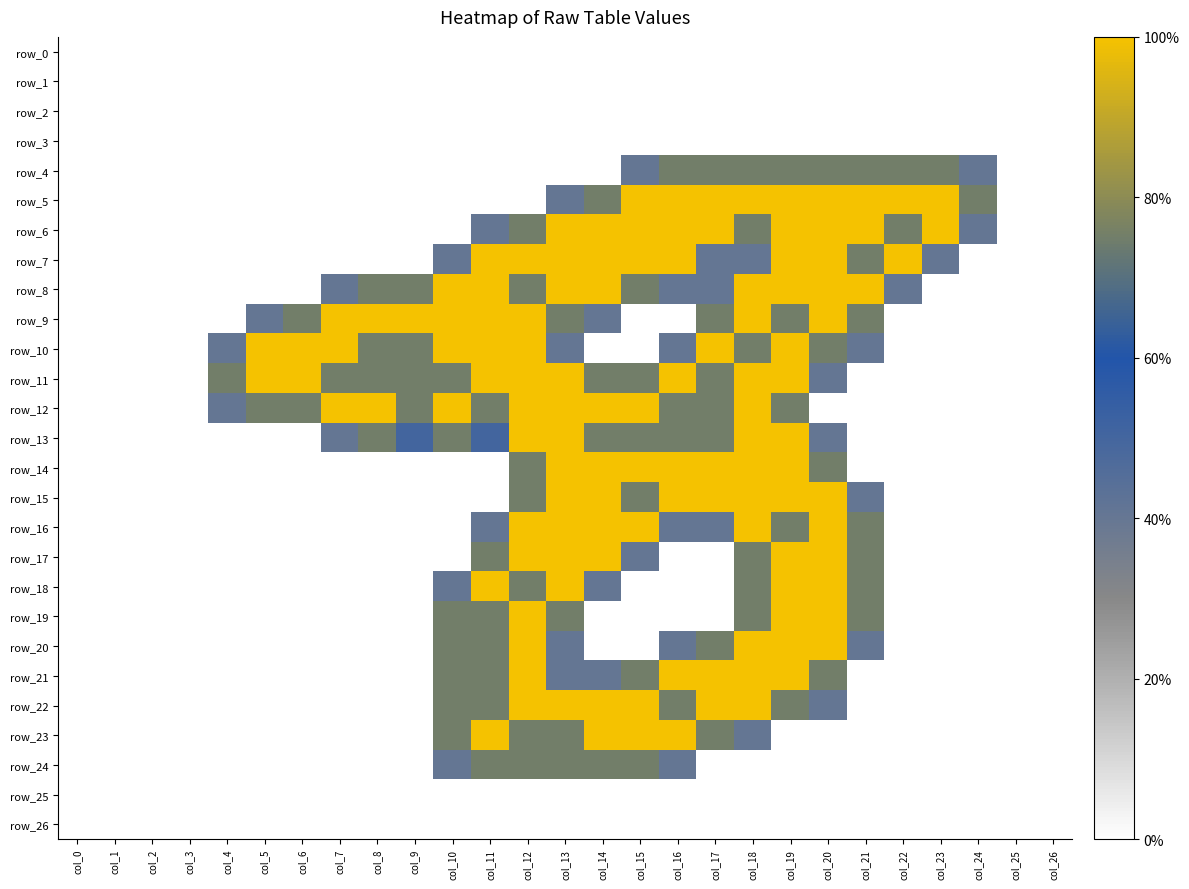

Reading right to left, transcribe all the data shown in this chart.

row_0: col_26=0.0	col_25=0.0	col_24=0.0	col_23=0.0	col_22=0.0	col_21=0.0	col_20=0.0	col_19=0.0	col_18=0.0	col_17=0.0	col_16=0.0	col_15=0.0	col_14=0.0	col_13=0.0	col_12=0.0	col_11=0.0	col_10=0.0	col_9=0.0	col_8=0.0	col_7=0.0	col_6=0.0	col_5=0.0	col_4=0.0	col_3=0.0	col_2=0.0	col_1=0.0	col_0=0.0
row_1: col_26=0.0	col_25=0.0	col_24=0.0	col_23=0.0	col_22=0.0	col_21=0.0	col_20=0.0	col_19=0.0	col_18=0.0	col_17=0.0	col_16=0.0	col_15=0.0	col_14=0.0	col_13=0.0	col_12=0.0	col_11=0.0	col_10=0.0	col_9=0.0	col_8=0.0	col_7=0.0	col_6=0.0	col_5=0.0	col_4=0.0	col_3=0.0	col_2=0.0	col_1=0.0	col_0=0.0
row_2: col_26=0.0	col_25=0.0	col_24=0.0	col_23=0.0	col_22=0.0	col_21=0.0	col_20=0.0	col_19=0.0	col_18=0.0	col_17=0.0	col_16=0.0	col_15=0.0	col_14=0.0	col_13=0.0	col_12=0.0	col_11=0.0	col_10=0.0	col_9=0.0	col_8=0.0	col_7=0.0	col_6=0.0	col_5=0.0	col_4=0.0	col_3=0.0	col_2=0.0	col_1=0.0	col_0=0.0
row_3: col_26=0.0	col_25=0.0	col_24=0.0	col_23=0.0	col_22=0.0	col_21=0.0	col_20=0.0	col_19=0.0	col_18=0.0	col_17=0.0	col_16=0.0	col_15=0.0	col_14=0.0	col_13=0.0	col_12=0.0	col_11=0.0	col_10=0.0	col_9=0.0	col_8=0.0	col_7=0.0	col_6=0.0	col_5=0.0	col_4=0.0	col_3=0.0	col_2=0.0	col_1=0.0	col_0=0.0
row_4: col_26=0.0	col_25=0.0	col_24=0.8	col_23=1.5	col_22=1.5	col_21=1.5	col_20=1.5	col_19=1.5	col_18=1.5	col_17=1.5	col_16=1.5	col_15=0.8	col_14=0.0	col_13=0.0	col_12=0.0	col_11=0.0	col_10=0.0	col_9=0.0	col_8=0.0	col_7=0.0	col_6=0.0	col_5=0.0	col_4=0.0	col_3=0.0	col_2=0.0	col_1=0.0	col_0=0.0
row_5: col_26=0.0	col_25=0.0	col_24=1.5	col_23=2.0	col_22=2.0	col_21=2.0	col_20=2.0	col_19=2.0	col_18=2.0	col_17=2.0	col_16=2.0	col_15=2.0	col_14=1.5	col_13=0.8	col_12=0.0	col_11=0.0	col_10=0.0	col_9=0.0	col_8=0.0	col_7=0.0	col_6=0.0	col_5=0.0	col_4=0.0	col_3=0.0	col_2=0.0	col_1=0.0	col_0=0.0
row_6: col_26=0.0	col_25=0.0	col_24=0.8	col_23=2.0	col_22=1.5	col_21=2.0	col_20=2.0	col_19=2.0	col_18=1.5	col_17=2.0	col_16=2.0	col_15=2.0	col_14=2.0	col_13=2.0	col_12=1.5	col_11=0.8	col_10=0.0	col_9=0.0	col_8=0.0	col_7=0.0	col_6=0.0	col_5=0.0	col_4=0.0	col_3=0.0	col_2=0.0	col_1=0.0	col_0=0.0
row_7: col_26=0.0	col_25=0.0	col_24=0.0	col_23=0.8	col_22=2.0	col_21=1.5	col_20=2.0	col_19=2.0	col_18=0.8	col_17=0.8	col_16=2.0	col_15=2.0	col_14=2.0	col_13=2.0	col_12=2.0	col_11=2.0	col_10=0.8	col_9=0.0	col_8=0.0	col_7=0.0	col_6=0.0	col_5=0.0	col_4=0.0	col_3=0.0	col_2=0.0	col_1=0.0	col_0=0.0
row_8: col_26=0.0	col_25=0.0	col_24=0.0	col_23=0.0	col_22=0.8	col_21=2.0	col_20=2.0	col_19=2.0	col_18=2.0	col_17=0.8	col_16=0.8	col_15=1.5	col_14=2.0	col_13=2.0	col_12=1.5	col_11=2.0	col_10=2.0	col_9=1.5	col_8=1.5	col_7=0.8	col_6=0.0	col_5=0.0	col_4=0.0	col_3=0.0	col_2=0.0	col_1=0.0	col_0=0.0
row_9: col_26=0.0	col_25=0.0	col_24=0.0	col_23=0.0	col_22=0.0	col_21=1.5	col_20=2.0	col_19=1.5	col_18=2.0	col_17=1.5	col_16=0.0	col_15=0.0	col_14=0.8	col_13=1.5	col_12=2.0	col_11=2.0	col_10=2.0	col_9=2.0	col_8=2.0	col_7=2.0	col_6=1.5	col_5=0.8	col_4=0.0	col_3=0.0	col_2=0.0	col_1=0.0	col_0=0.0
row_10: col_26=0.0	col_25=0.0	col_24=0.0	col_23=0.0	col_22=0.0	col_21=0.8	col_20=1.5	col_19=2.0	col_18=1.5	col_17=2.0	col_16=0.8	col_15=0.0	col_14=0.0	col_13=0.8	col_12=2.0	col_11=2.0	col_10=2.0	col_9=1.5	col_8=1.5	col_7=2.0	col_6=2.0	col_5=2.0	col_4=0.8	col_3=0.0	col_2=0.0	col_1=0.0	col_0=0.0
row_11: col_26=0.0	col_25=0.0	col_24=0.0	col_23=0.0	col_22=0.0	col_21=0.0	col_20=0.8	col_19=2.0	col_18=2.0	col_17=1.5	col_16=2.0	col_15=1.5	col_14=1.5	col_13=2.0	col_12=2.0	col_11=2.0	col_10=1.5	col_9=1.5	col_8=1.5	col_7=1.5	col_6=2.0	col_5=2.0	col_4=1.5	col_3=0.0	col_2=0.0	col_1=0.0	col_0=0.0
row_12: col_26=0.0	col_25=0.0	col_24=0.0	col_23=0.0	col_22=0.0	col_21=0.0	col_20=0.0	col_19=1.5	col_18=2.0	col_17=1.5	col_16=1.5	col_15=2.0	col_14=2.0	col_13=2.0	col_12=2.0	col_11=1.5	col_10=2.0	col_9=1.5	col_8=2.0	col_7=2.0	col_6=1.5	col_5=1.5	col_4=0.8	col_3=0.0	col_2=0.0	col_1=0.0	col_0=0.0
row_13: col_26=0.0	col_25=0.0	col_24=0.0	col_23=0.0	col_22=0.0	col_21=0.0	col_20=0.8	col_19=2.0	col_18=2.0	col_17=1.5	col_16=1.5	col_15=1.5	col_14=1.5	col_13=2.0	col_12=2.0	col_11=1.0	col_10=1.5	col_9=1.0	col_8=1.5	col_7=0.8	col_6=0.0	col_5=0.0	col_4=0.0	col_3=0.0	col_2=0.0	col_1=0.0	col_0=0.0
row_14: col_26=0.0	col_25=0.0	col_24=0.0	col_23=0.0	col_22=0.0	col_21=0.0	col_20=1.5	col_19=2.0	col_18=2.0	col_17=2.0	col_16=2.0	col_15=2.0	col_14=2.0	col_13=2.0	col_12=1.5	col_11=0.0	col_10=0.0	col_9=0.0	col_8=0.0	col_7=0.0	col_6=0.0	col_5=0.0	col_4=0.0	col_3=0.0	col_2=0.0	col_1=0.0	col_0=0.0
row_15: col_26=0.0	col_25=0.0	col_24=0.0	col_23=0.0	col_22=0.0	col_21=0.8	col_20=2.0	col_19=2.0	col_18=2.0	col_17=2.0	col_16=2.0	col_15=1.5	col_14=2.0	col_13=2.0	col_12=1.5	col_11=0.0	col_10=0.0	col_9=0.0	col_8=0.0	col_7=0.0	col_6=0.0	col_5=0.0	col_4=0.0	col_3=0.0	col_2=0.0	col_1=0.0	col_0=0.0
row_16: col_26=0.0	col_25=0.0	col_24=0.0	col_23=0.0	col_22=0.0	col_21=1.5	col_20=2.0	col_19=1.5	col_18=2.0	col_17=0.8	col_16=0.8	col_15=2.0	col_14=2.0	col_13=2.0	col_12=2.0	col_11=0.8	col_10=0.0	col_9=0.0	col_8=0.0	col_7=0.0	col_6=0.0	col_5=0.0	col_4=0.0	col_3=0.0	col_2=0.0	col_1=0.0	col_0=0.0
row_17: col_26=0.0	col_25=0.0	col_24=0.0	col_23=0.0	col_22=0.0	col_21=1.5	col_20=2.0	col_19=2.0	col_18=1.5	col_17=0.0	col_16=0.0	col_15=0.8	col_14=2.0	col_13=2.0	col_12=2.0	col_11=1.5	col_10=0.0	col_9=0.0	col_8=0.0	col_7=0.0	col_6=0.0	col_5=0.0	col_4=0.0	col_3=0.0	col_2=0.0	col_1=0.0	col_0=0.0
row_18: col_26=0.0	col_25=0.0	col_24=0.0	col_23=0.0	col_22=0.0	col_21=1.5	col_20=2.0	col_19=2.0	col_18=1.5	col_17=0.0	col_16=0.0	col_15=0.0	col_14=0.8	col_13=2.0	col_12=1.5	col_11=2.0	col_10=0.8	col_9=0.0	col_8=0.0	col_7=0.0	col_6=0.0	col_5=0.0	col_4=0.0	col_3=0.0	col_2=0.0	col_1=0.0	col_0=0.0
row_19: col_26=0.0	col_25=0.0	col_24=0.0	col_23=0.0	col_22=0.0	col_21=1.5	col_20=2.0	col_19=2.0	col_18=1.5	col_17=0.0	col_16=0.0	col_15=0.0	col_14=0.0	col_13=1.5	col_12=2.0	col_11=1.5	col_10=1.5	col_9=0.0	col_8=0.0	col_7=0.0	col_6=0.0	col_5=0.0	col_4=0.0	col_3=0.0	col_2=0.0	col_1=0.0	col_0=0.0
row_20: col_26=0.0	col_25=0.0	col_24=0.0	col_23=0.0	col_22=0.0	col_21=0.8	col_20=2.0	col_19=2.0	col_18=2.0	col_17=1.5	col_16=0.8	col_15=0.0	col_14=0.0	col_13=0.8	col_12=2.0	col_11=1.5	col_10=1.5	col_9=0.0	col_8=0.0	col_7=0.0	col_6=0.0	col_5=0.0	col_4=0.0	col_3=0.0	col_2=0.0	col_1=0.0	col_0=0.0
row_21: col_26=0.0	col_25=0.0	col_24=0.0	col_23=0.0	col_22=0.0	col_21=0.0	col_20=1.5	col_19=2.0	col_18=2.0	col_17=2.0	col_16=2.0	col_15=1.5	col_14=0.8	col_13=0.8	col_12=2.0	col_11=1.5	col_10=1.5	col_9=0.0	col_8=0.0	col_7=0.0	col_6=0.0	col_5=0.0	col_4=0.0	col_3=0.0	col_2=0.0	col_1=0.0	col_0=0.0
row_22: col_26=0.0	col_25=0.0	col_24=0.0	col_23=0.0	col_22=0.0	col_21=0.0	col_20=0.8	col_19=1.5	col_18=2.0	col_17=2.0	col_16=1.5	col_15=2.0	col_14=2.0	col_13=2.0	col_12=2.0	col_11=1.5	col_10=1.5	col_9=0.0	col_8=0.0	col_7=0.0	col_6=0.0	col_5=0.0	col_4=0.0	col_3=0.0	col_2=0.0	col_1=0.0	col_0=0.0
row_23: col_26=0.0	col_25=0.0	col_24=0.0	col_23=0.0	col_22=0.0	col_21=0.0	col_20=0.0	col_19=0.0	col_18=0.8	col_17=1.5	col_16=2.0	col_15=2.0	col_14=2.0	col_13=1.5	col_12=1.5	col_11=2.0	col_10=1.5	col_9=0.0	col_8=0.0	col_7=0.0	col_6=0.0	col_5=0.0	col_4=0.0	col_3=0.0	col_2=0.0	col_1=0.0	col_0=0.0
row_24: col_26=0.0	col_25=0.0	col_24=0.0	col_23=0.0	col_22=0.0	col_21=0.0	col_20=0.0	col_19=0.0	col_18=0.0	col_17=0.0	col_16=0.8	col_15=1.5	col_14=1.5	col_13=1.5	col_12=1.5	col_11=1.5	col_10=0.8	col_9=0.0	col_8=0.0	col_7=0.0	col_6=0.0	col_5=0.0	col_4=0.0	col_3=0.0	col_2=0.0	col_1=0.0	col_0=0.0
row_25: col_26=0.0	col_25=0.0	col_24=0.0	col_23=0.0	col_22=0.0	col_21=0.0	col_20=0.0	col_19=0.0	col_18=0.0	col_17=0.0	col_16=0.0	col_15=0.0	col_14=0.0	col_13=0.0	col_12=0.0	col_11=0.0	col_10=0.0	col_9=0.0	col_8=0.0	col_7=0.0	col_6=0.0	col_5=0.0	col_4=0.0	col_3=0.0	col_2=0.0	col_1=0.0	col_0=0.0
row_26: col_26=0.0	col_25=0.0	col_24=0.0	col_23=0.0	col_22=0.0	col_21=0.0	col_20=0.0	col_19=0.0	col_18=0.0	col_17=0.0	col_16=0.0	col_15=0.0	col_14=0.0	col_13=0.0	col_12=0.0	col_11=0.0	col_10=0.0	col_9=0.0	col_8=0.0	col_7=0.0	col_6=0.0	col_5=0.0	col_4=0.0	col_3=0.0	col_2=0.0	col_1=0.0	col_0=0.0